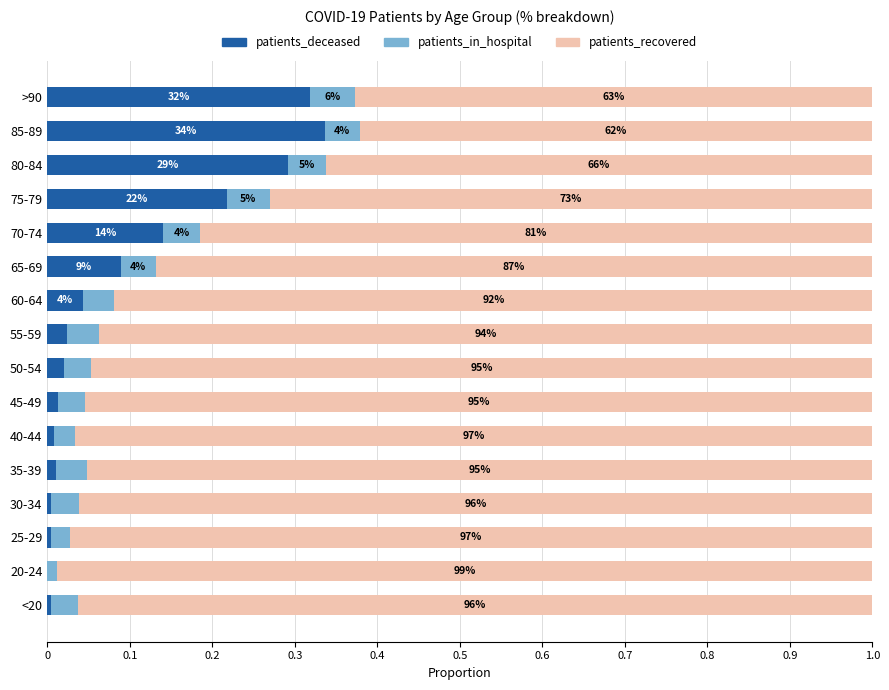

What is the average value of the patients_deceased series?

0.1